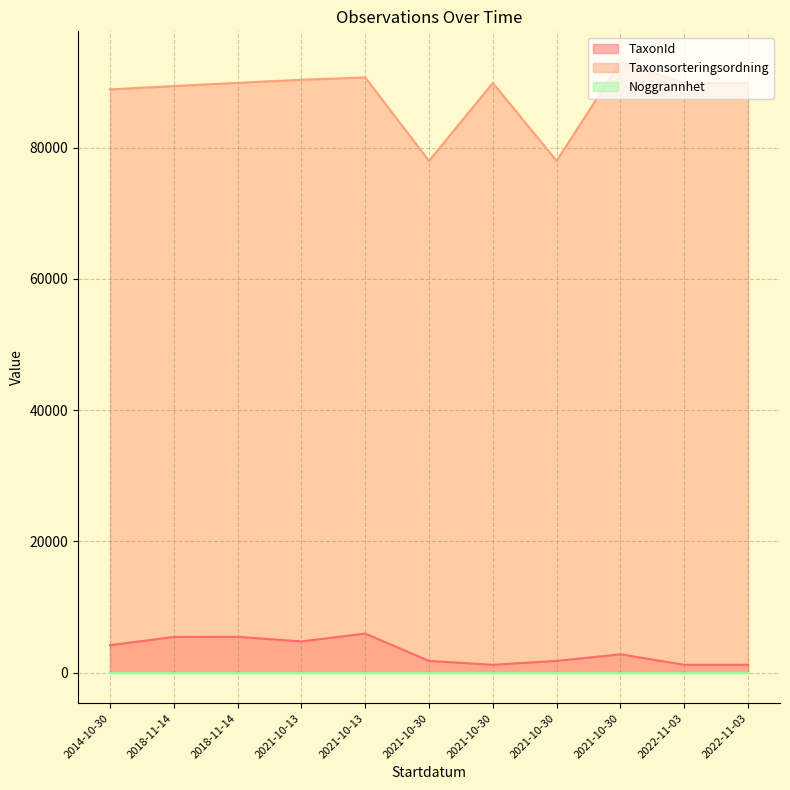

What is the label of the 7th point from the left?

2021-10-30